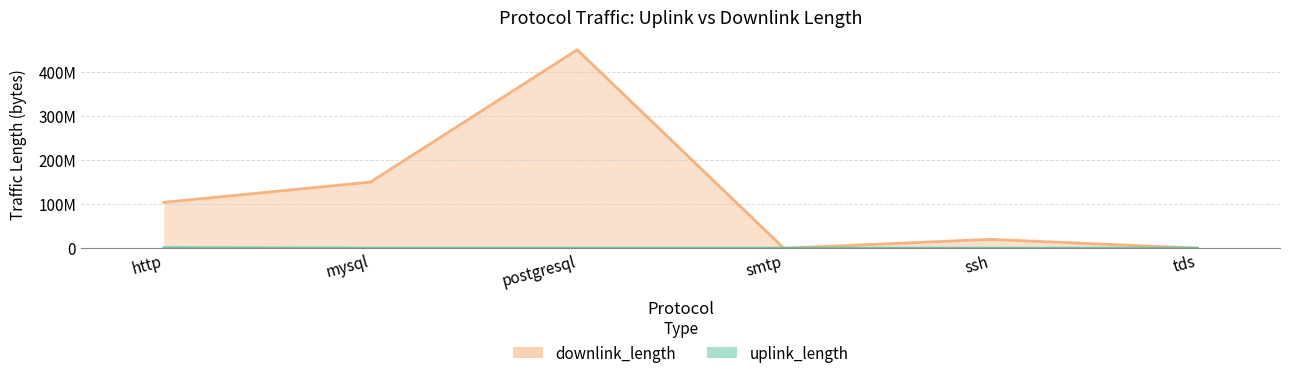

In downlink_length, how many points are higher than both neighbors (excluding endpoints)?

2